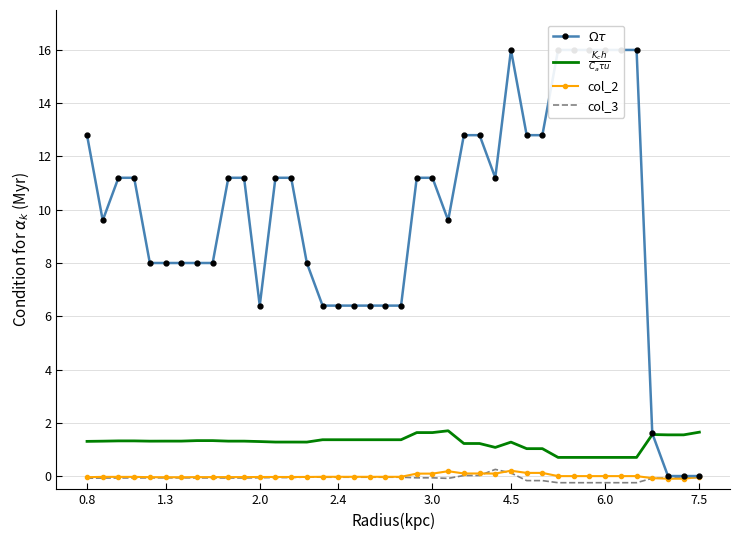

Does the chart have visible grid lines?

Yes